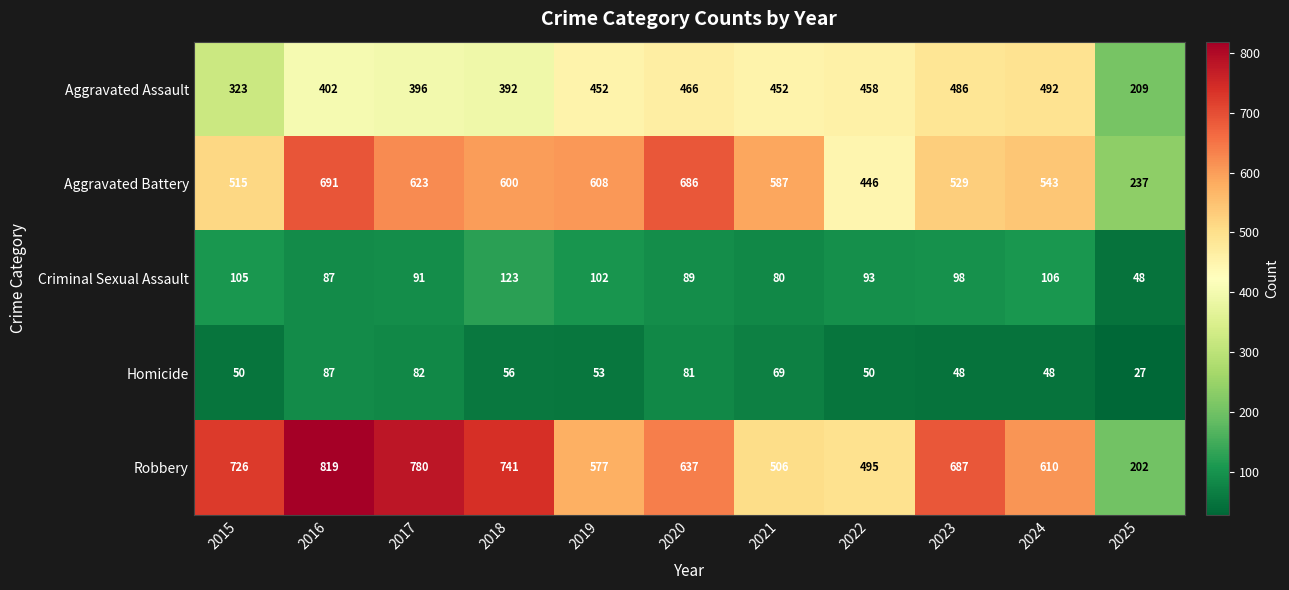

At 2018, list the series in order from smallest to largest.

Homicide, Criminal Sexual Assault, Aggravated Assault, Aggravated Battery, Robbery